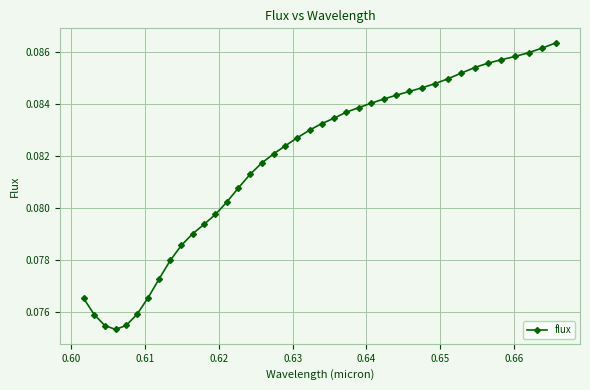

How many values are between 0 and 1?

40